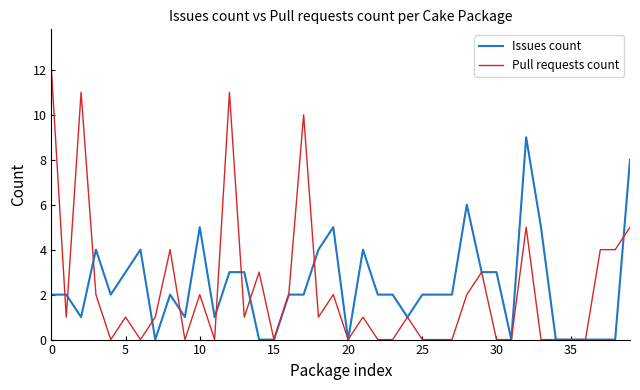

Which series has the largest range (max minus min)?

Pull requests count